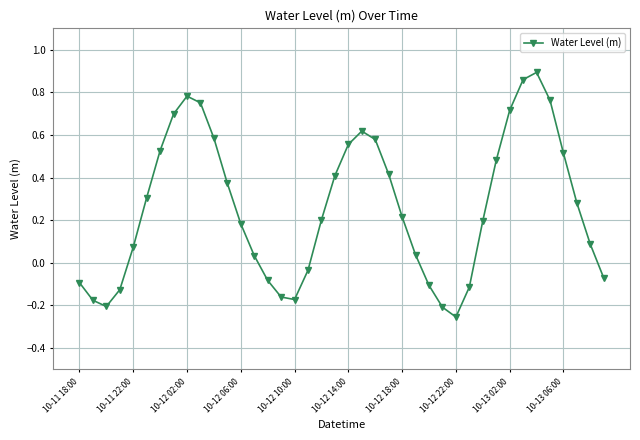

What is the difference between the maximum and minimum values?

1.1